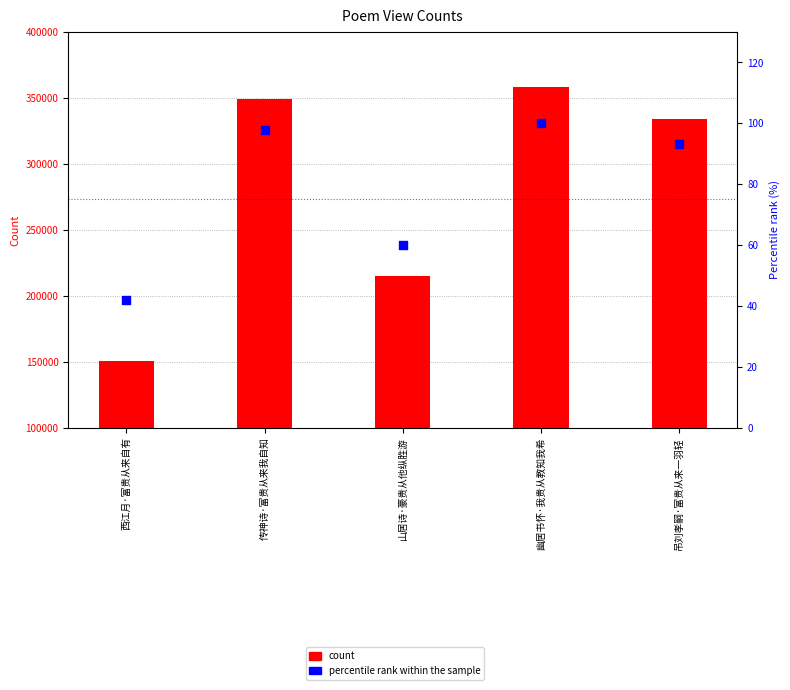

Which series contains the highest Y value?

col_0